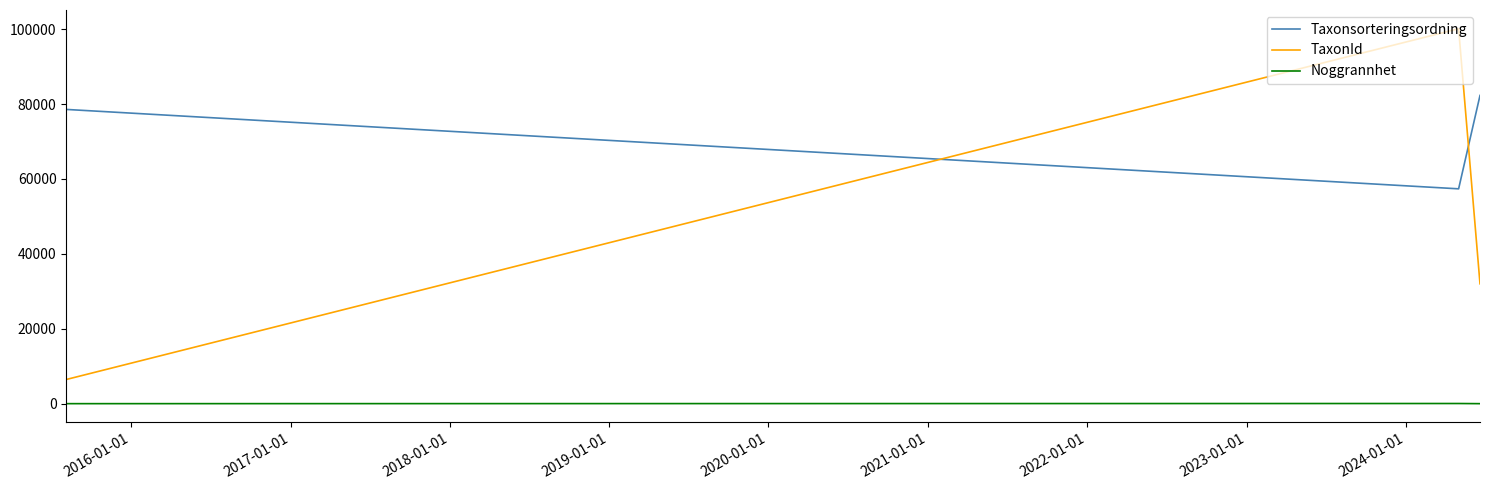

What is the difference between the maximum and minimum values in the TaxonId series?

93652.0